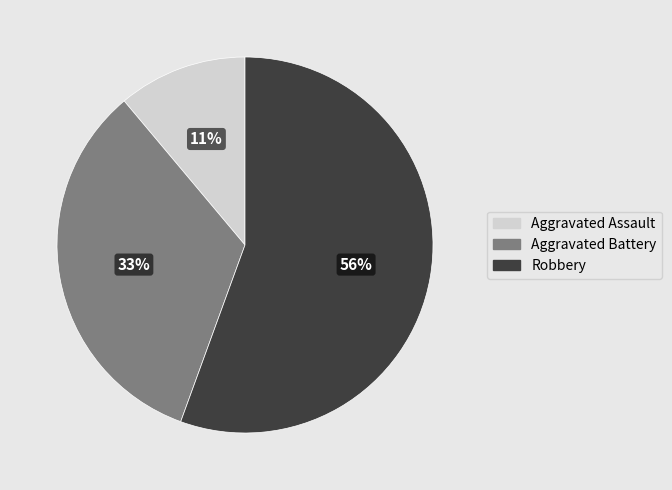

To the nearest percent, what is the average slice percentage?

33%